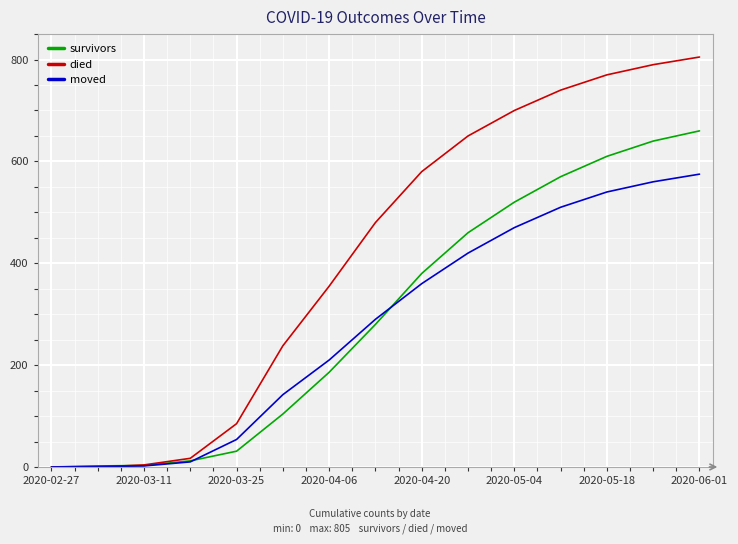

What is the average value of the moved series?

276